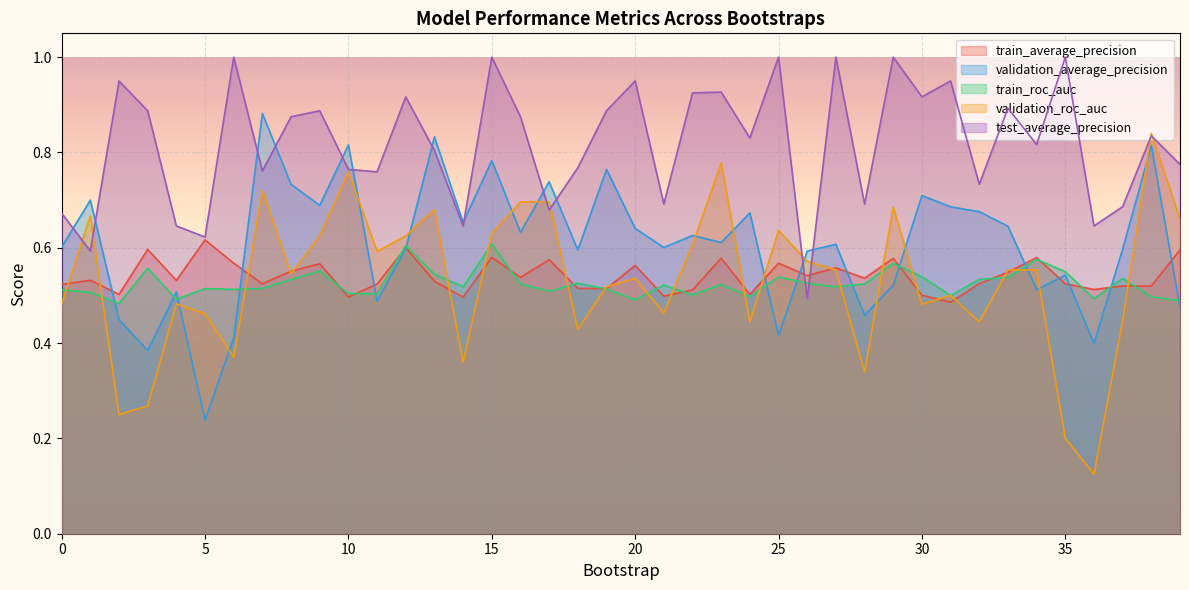

At which category does the chart reach its peak across all series?

6